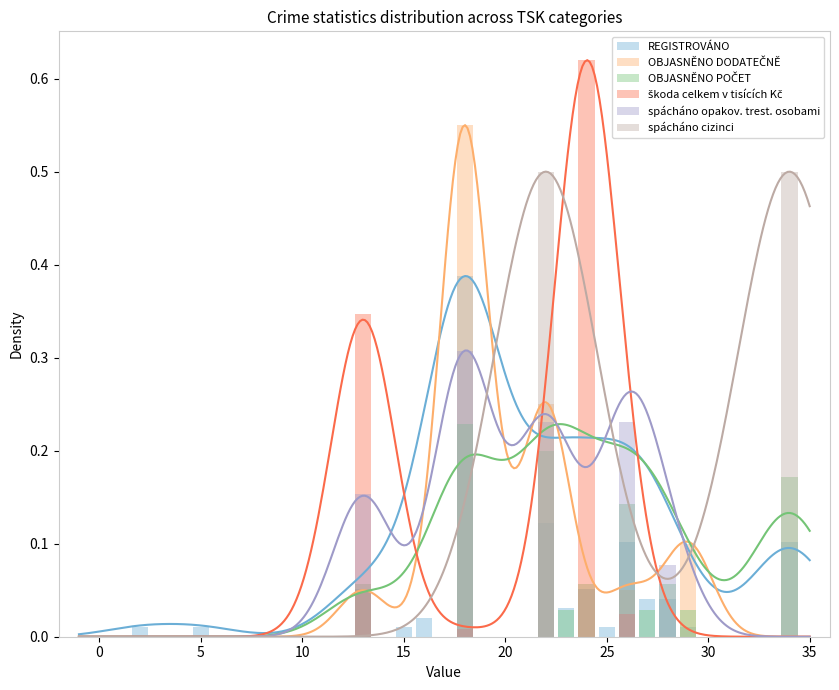

At how many categories does at least one series exceed 0?

15